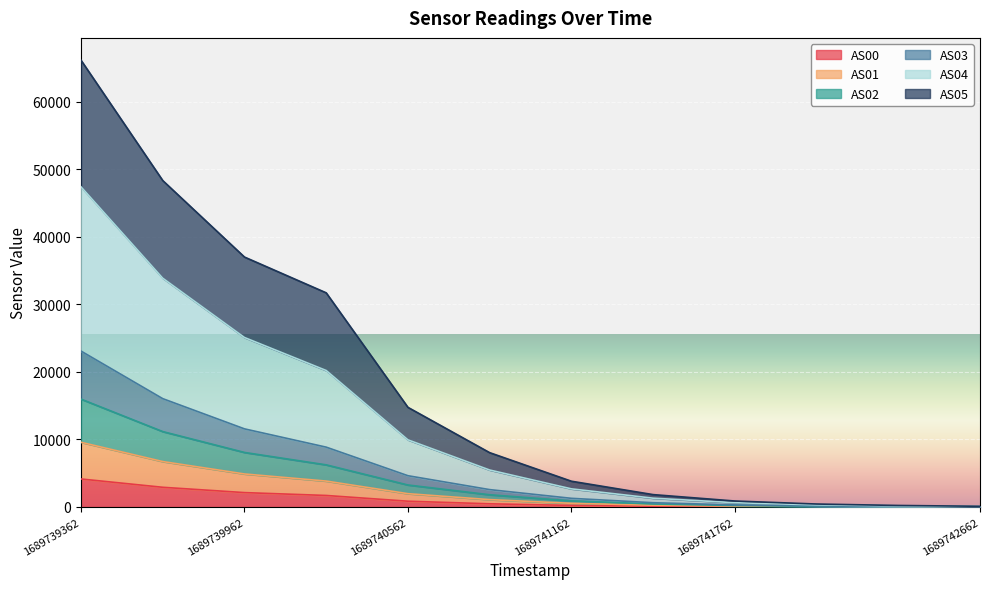

What is the smallest value displayed?

5